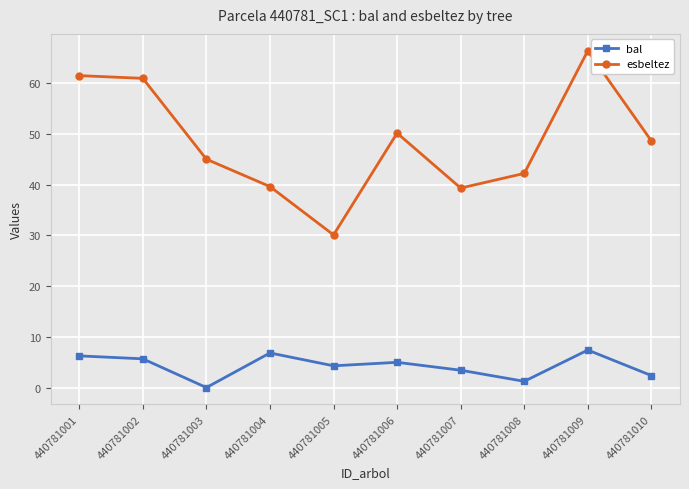

What is the difference between the maximum and minimum values in the bal series?

7.4